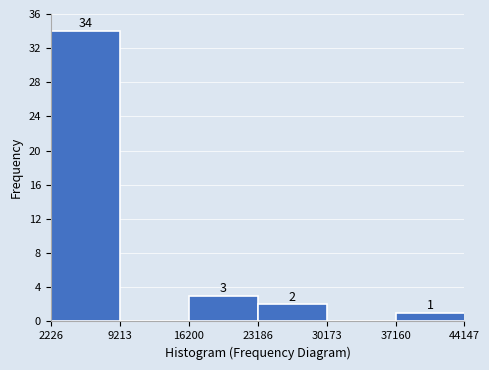

Which range on the x-axis has the tallest bar?

2226 to 9213